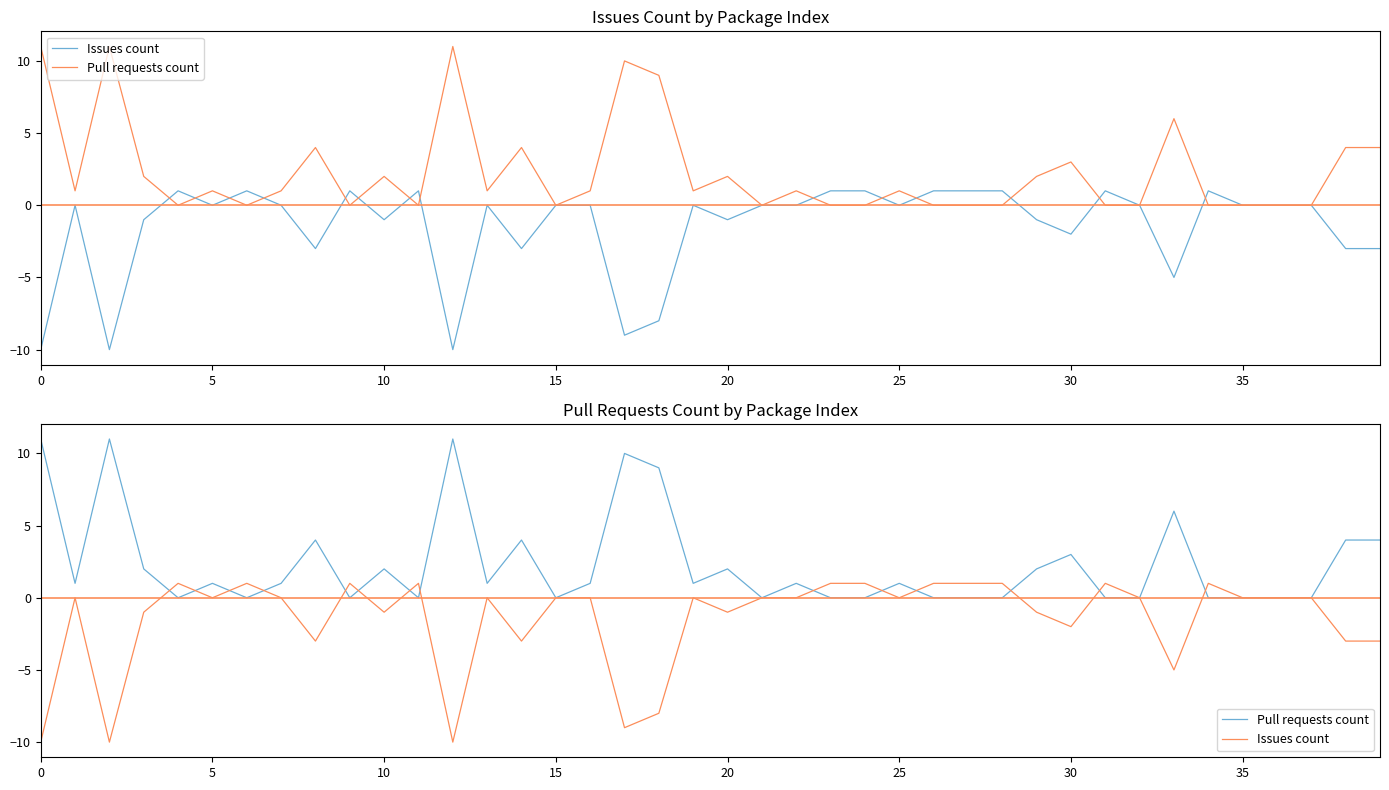

Is the value of Issues count at 26 greater than the value of Pull requests count at 40?

No